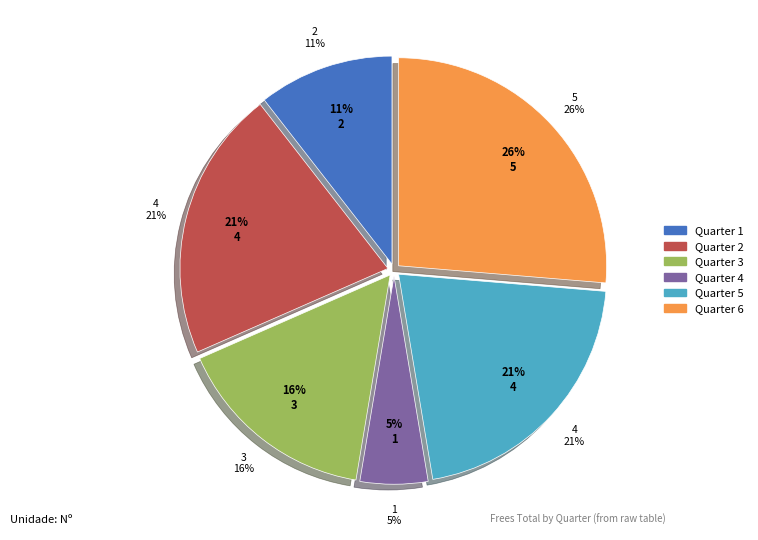

Count the number of slices in the pie.

6